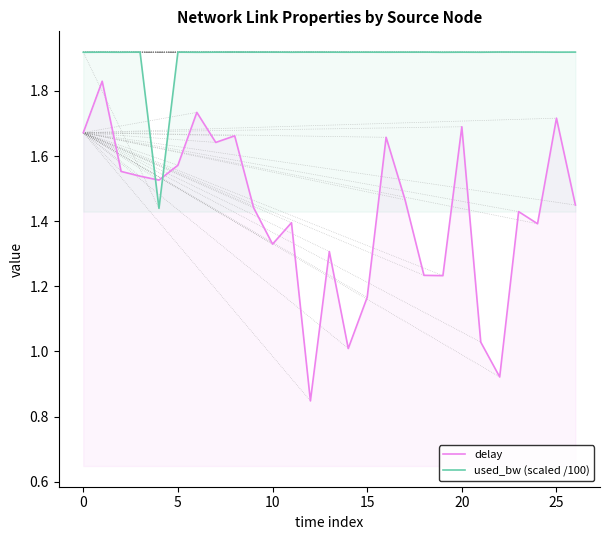

What is the difference between the maximum and minimum values in the delay series?

1.0